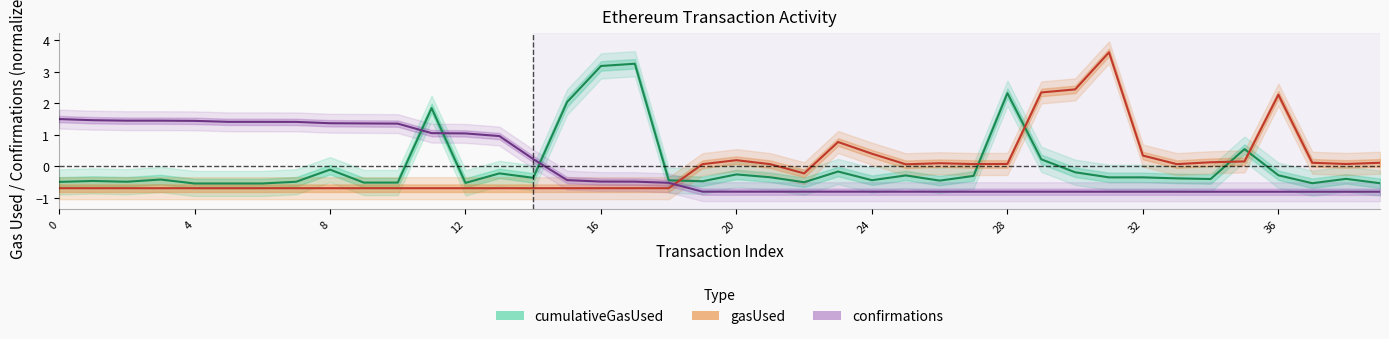

At how many categories does at least one series exceed 0?

38